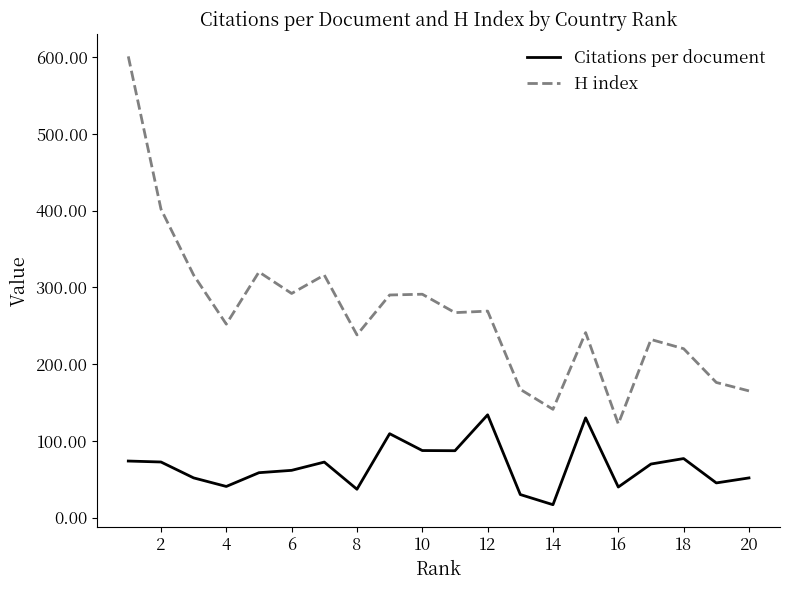

What is the difference between the maximum and minimum values in the Citations per document series?

117.1